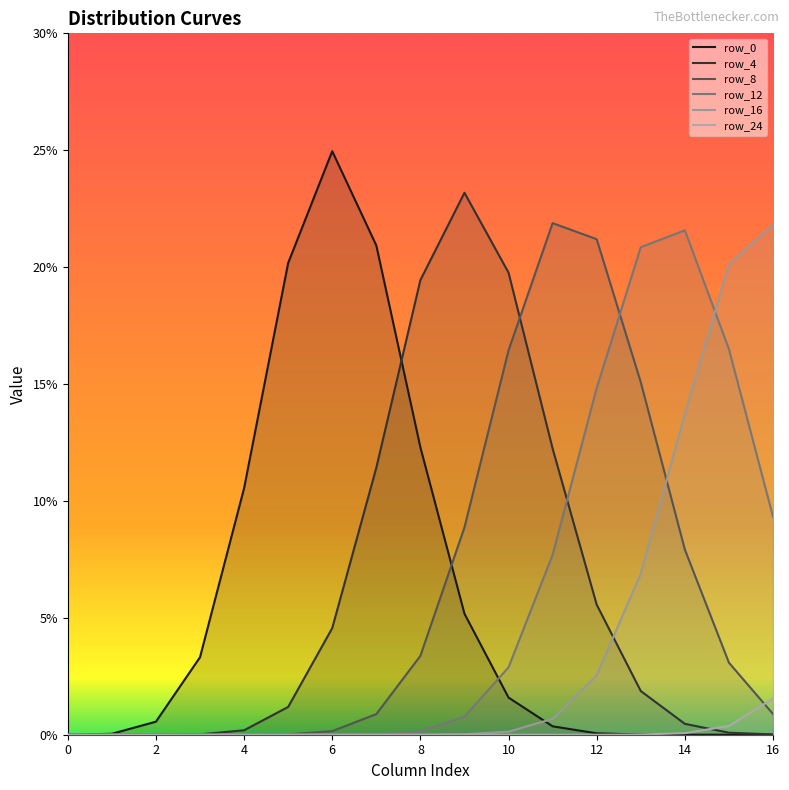

Which series ends up on top after the final intersection of row_4 and row_8?

row_8